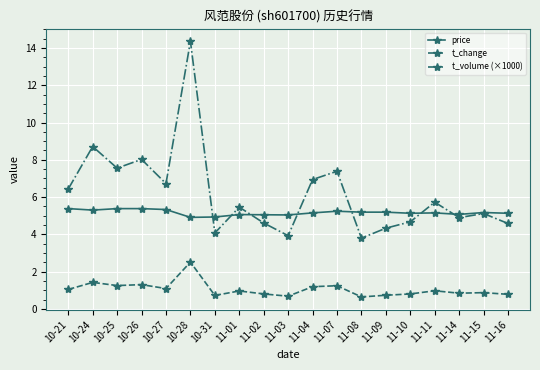

What is the label of the 9th point from the right?

11-04